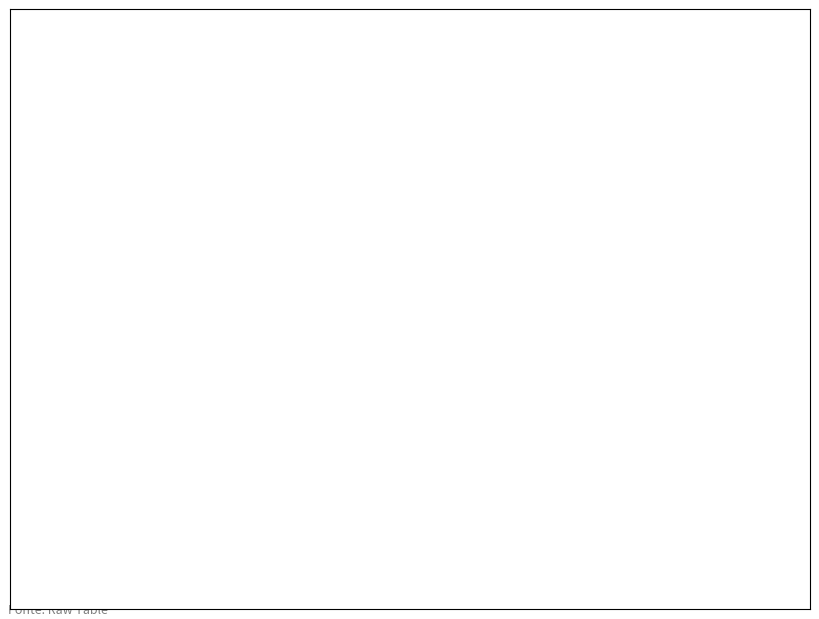

True or false: HEINEKEN accounts for 39% of the total.

False